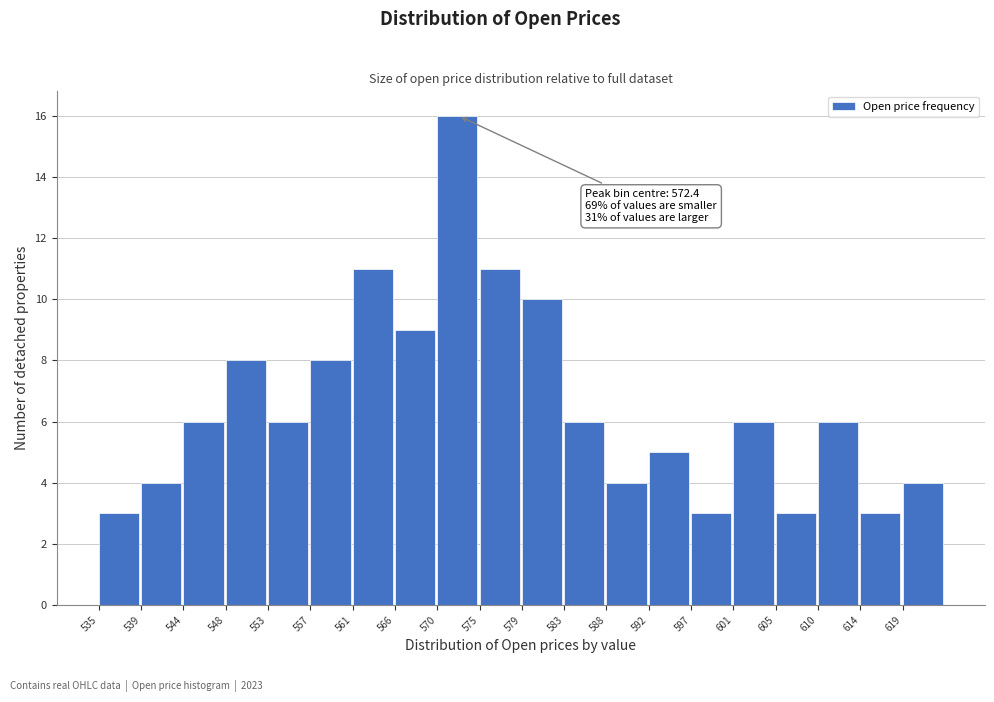

Over which range of the x-axis is the bar tallest?

570.2 to 574.6